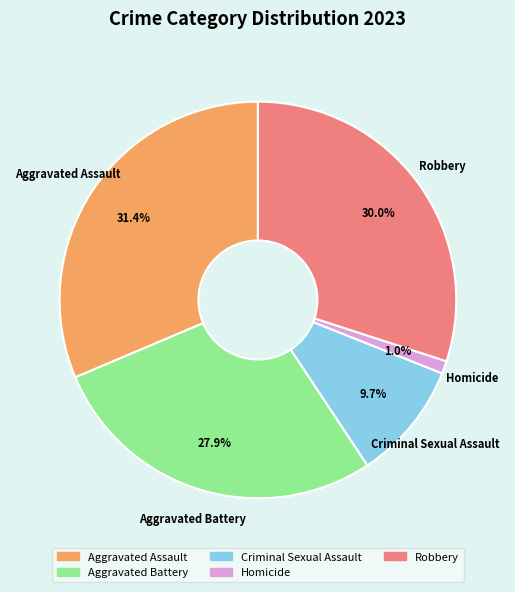

What percentage is NOT represented by Aggravated Battery?

72.1%